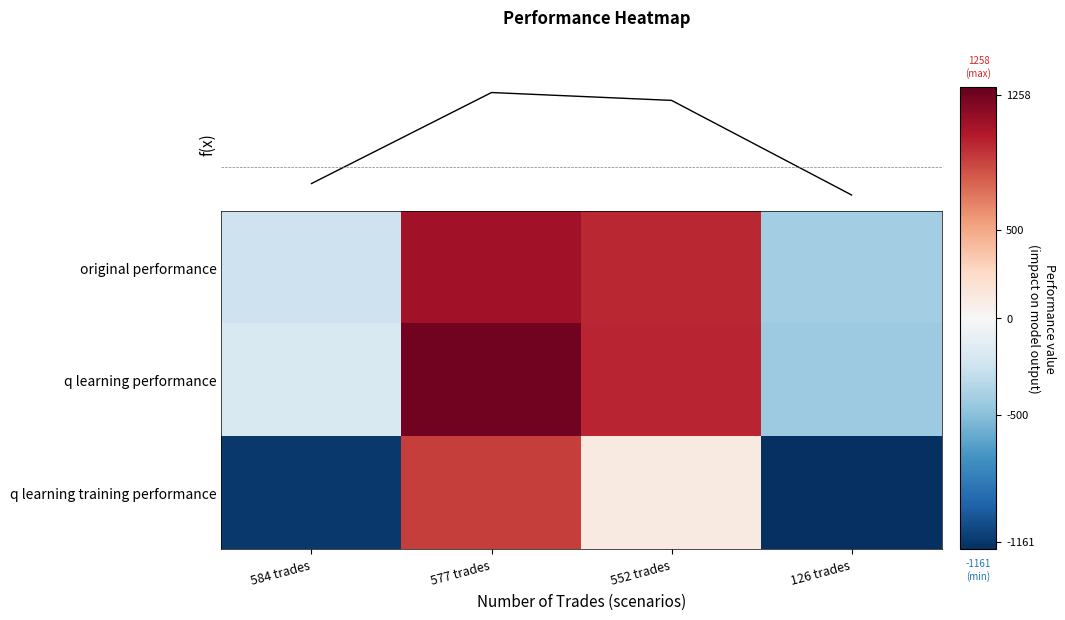

Where is q learning training performance nearest to the value -24549?

584 trades